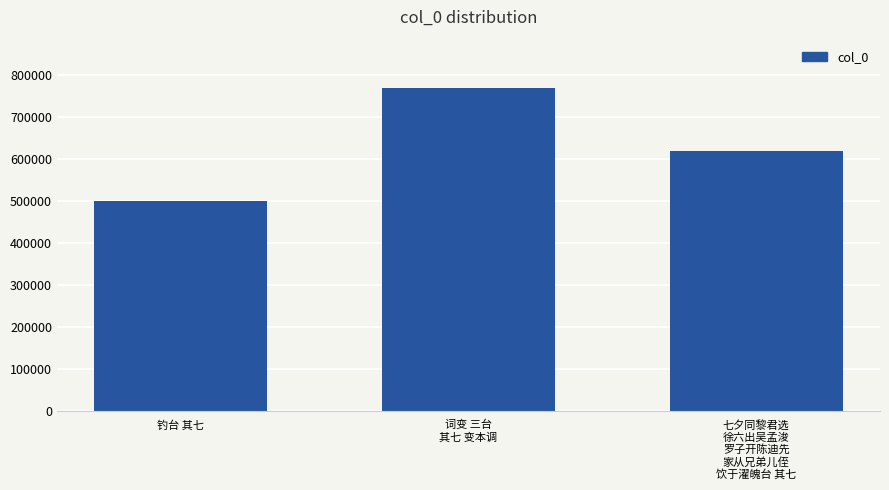

Reading left to right, list all the values displayed in this chart.

钓台 其七=499216	词变 三台
其七 变本调=768002	七夕同黎君选
徐六出吴孟浚
罗子开陈迪先
家从兄弟儿侄
饮于濯魄台 其七=618648